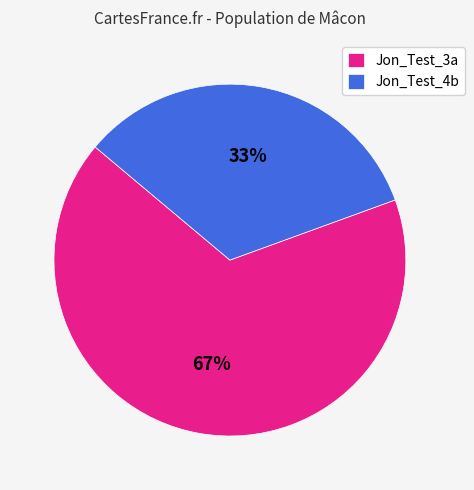

To the nearest percent, what percentage of the pie is Jon_Test_4b?

33%